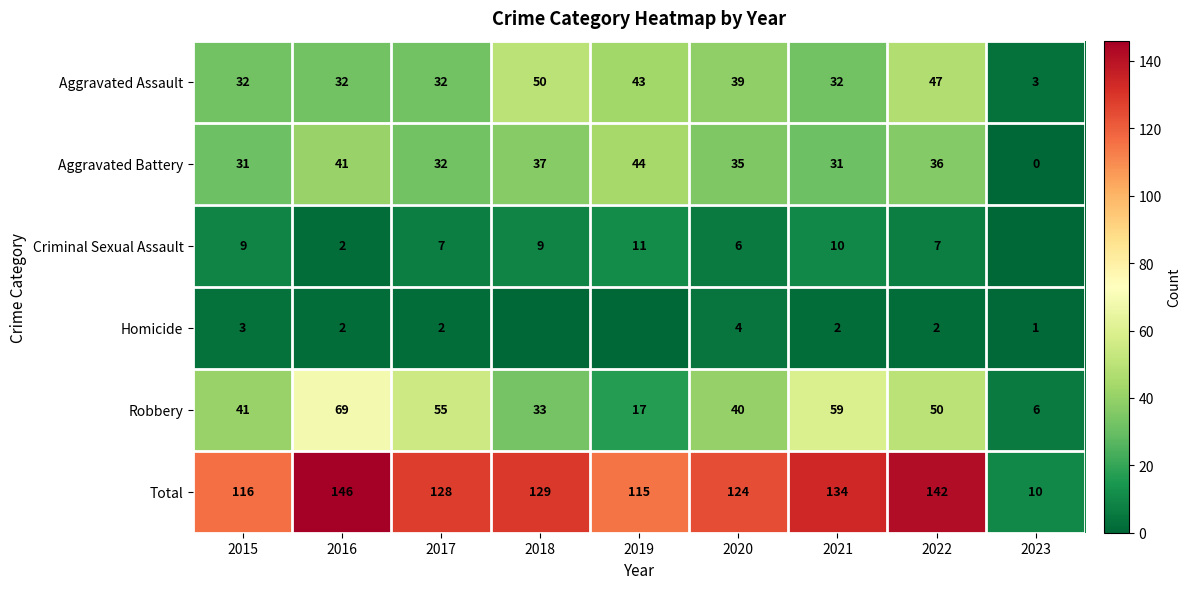

At which label does Aggravated Battery first exceed 35?

2016